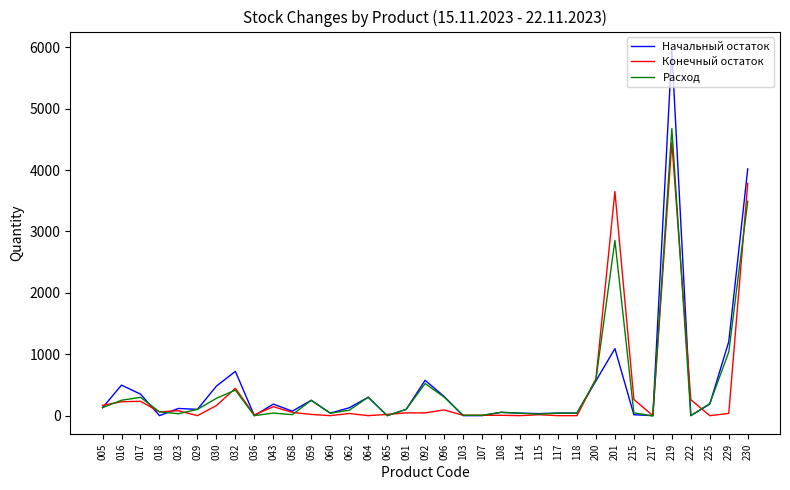

Which series has the widest spread of values?

Начальный остаток